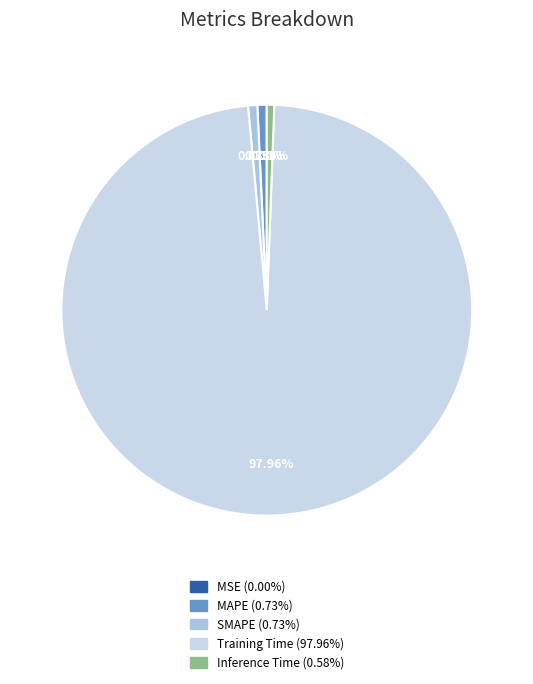

To the nearest percent, what is the difference between the SMAPE and MSE slice percentages?

1%